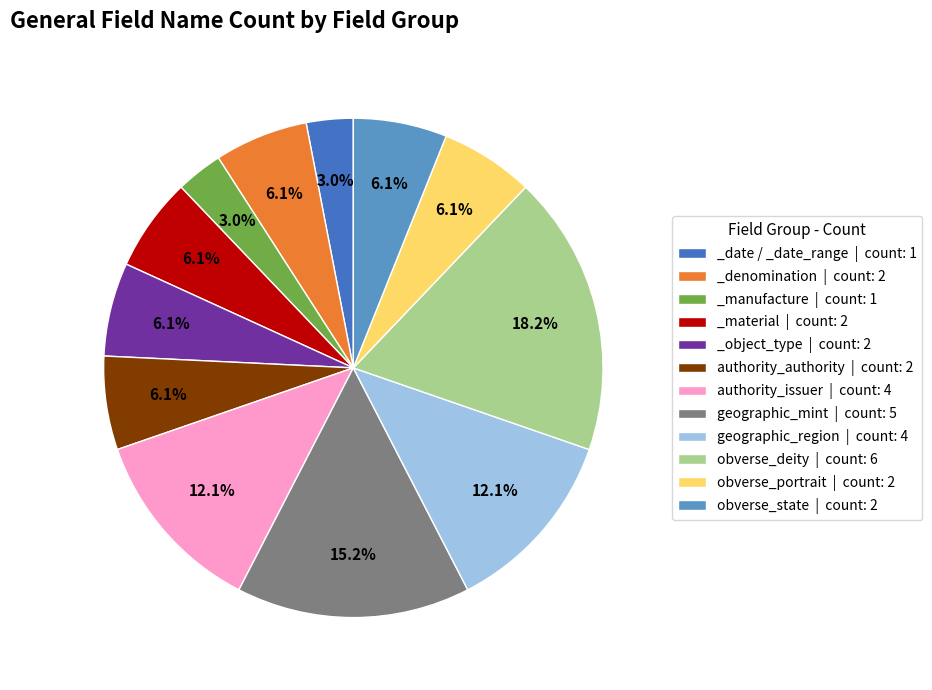

How many segments does this pie chart have?

12